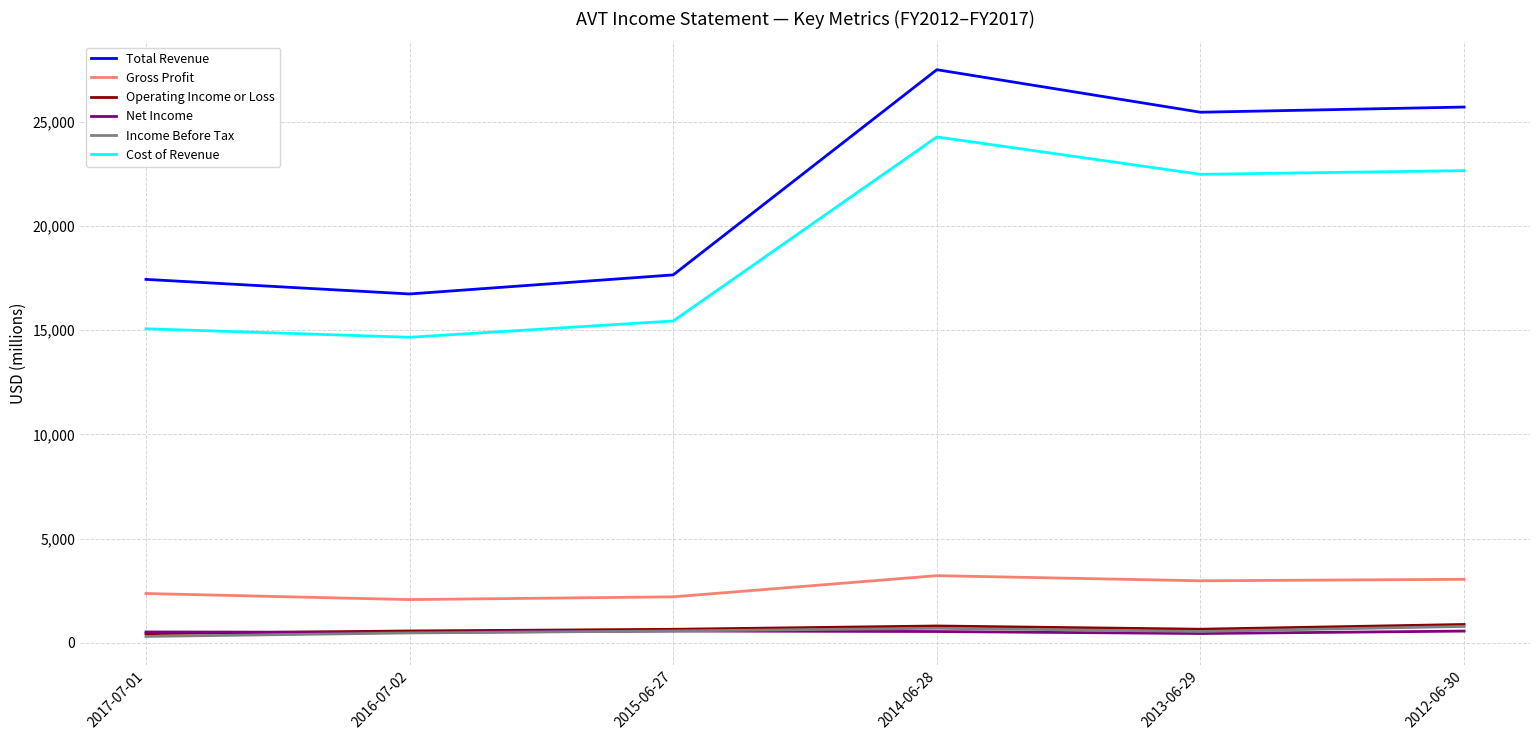

Does the chart display data point markers on the line(s)?

No